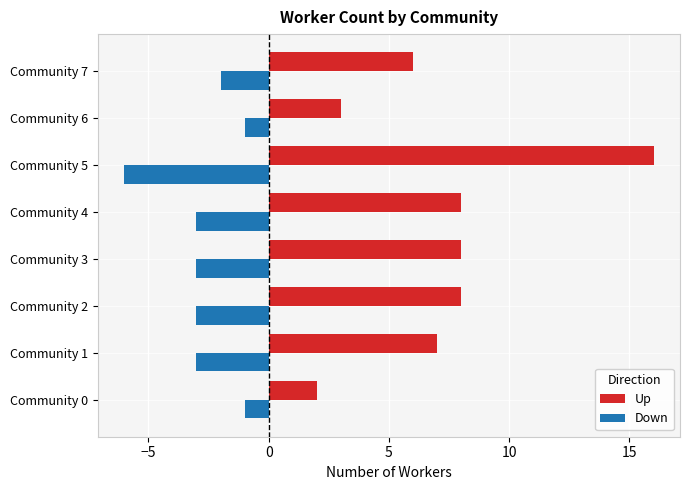

The Down series shows -1 at Community 4. True or false?

False